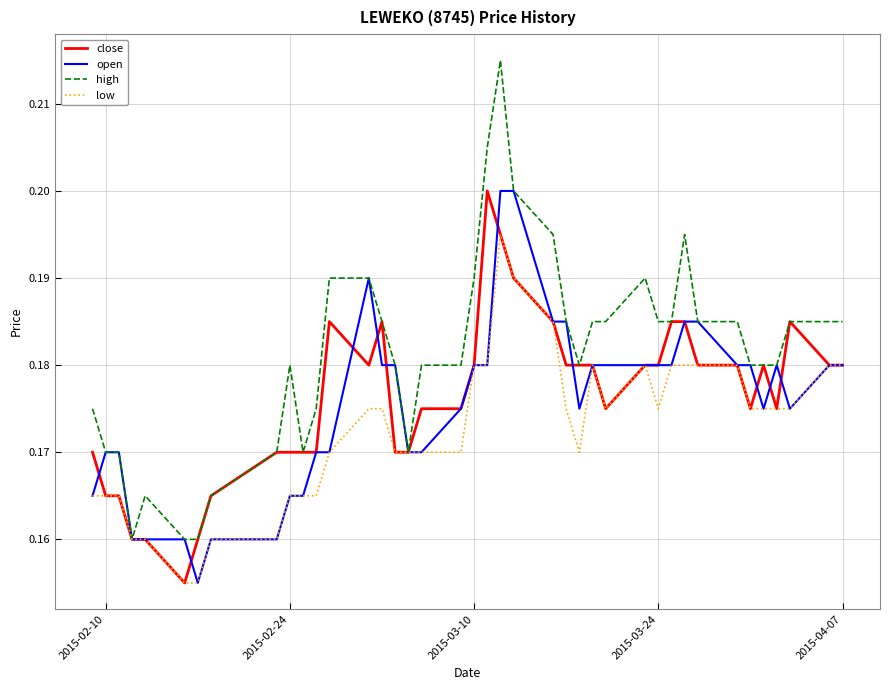

The value of low at 2015-04-07 is 0.3. True or false?

False